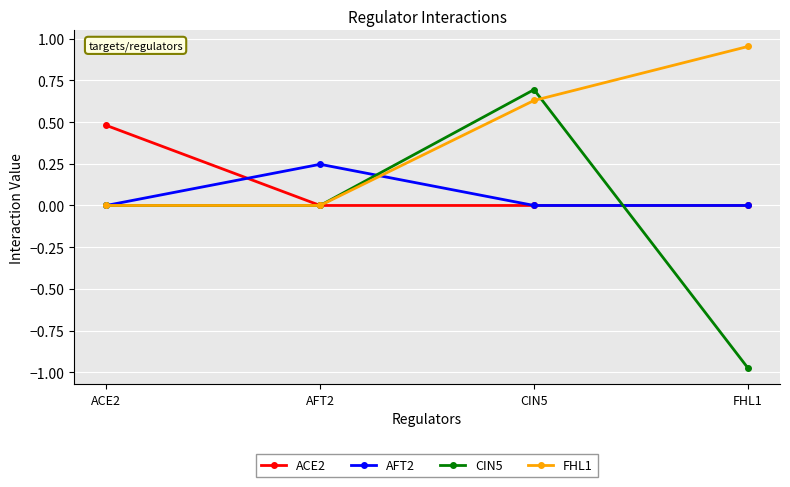

At which category does the chart reach its minimum across all series?

FHL1